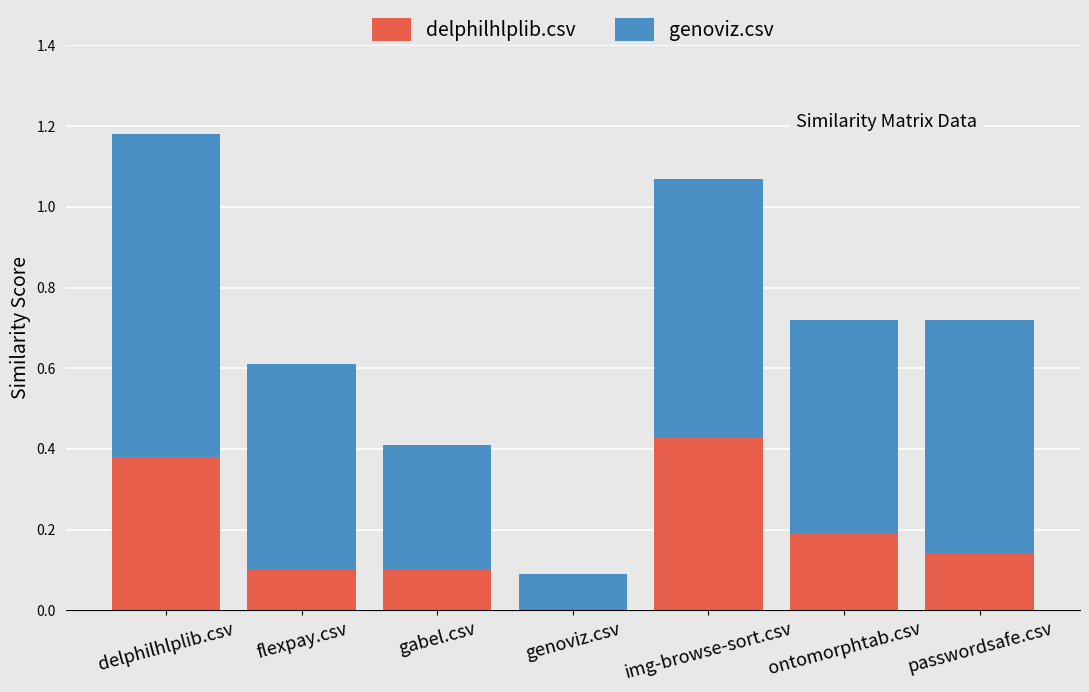

What is the sum of all delphilhlplib.csv values?

1.3